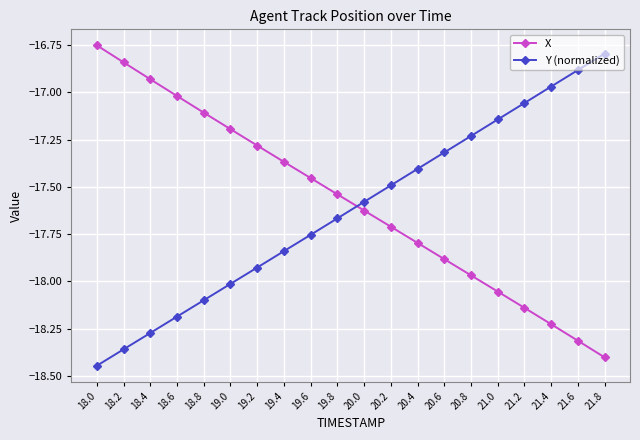

How many data points in Y (normalized) are less than -17?

17